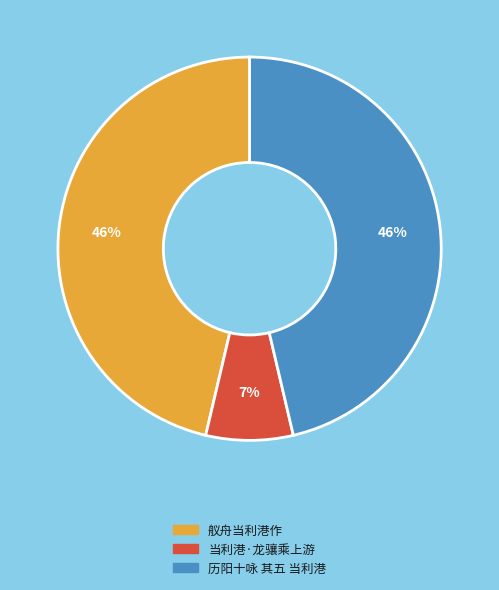

To the nearest percent, what portion does 历阳十咏 其五 当利港 represent?

46%